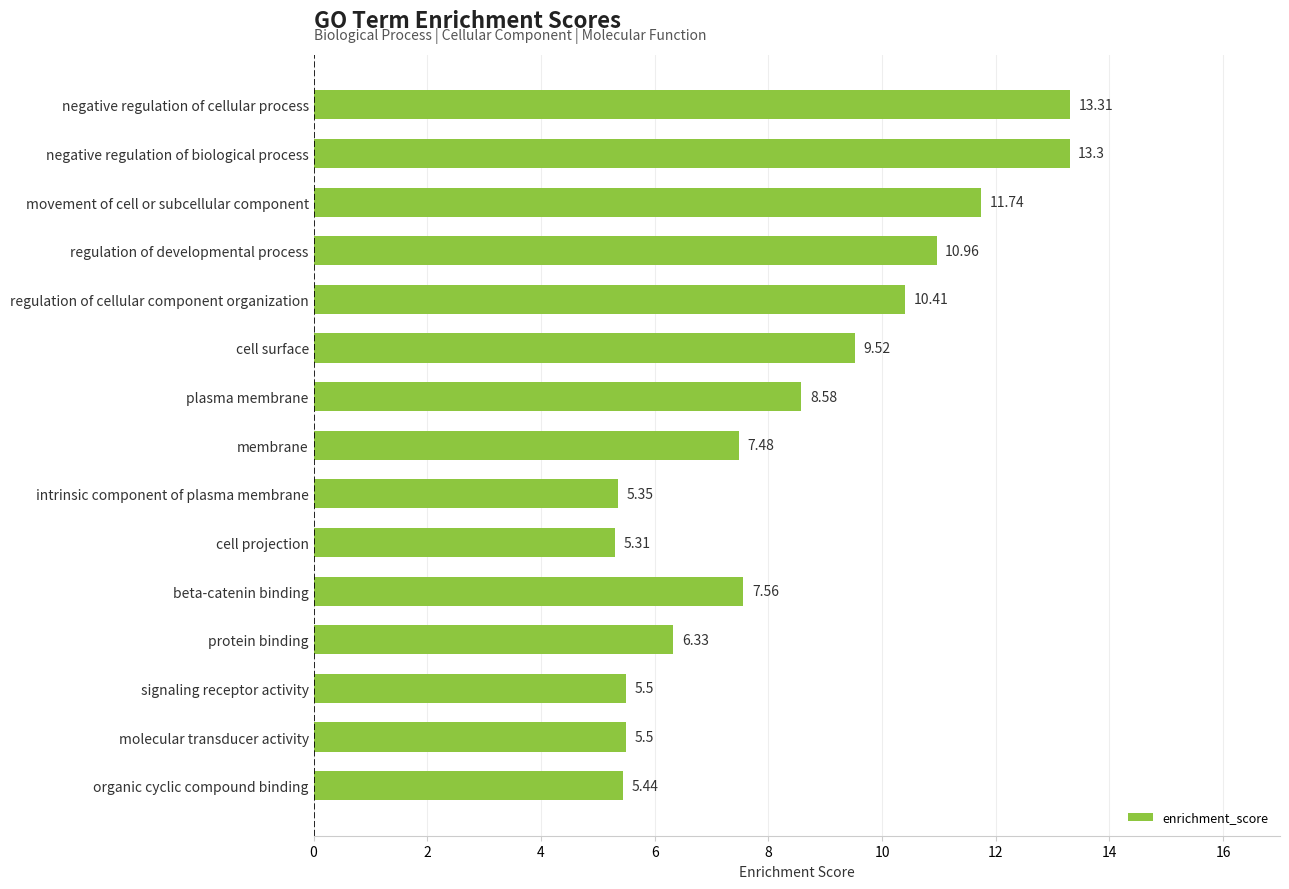

What is the change in value from regulation of cellular component organization to cell projection?

-5.1